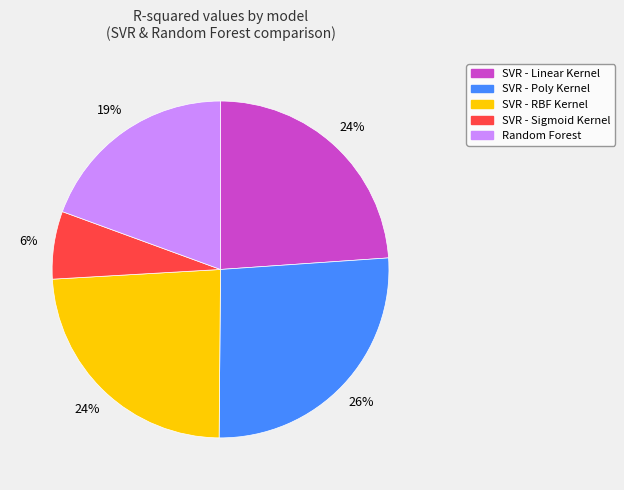

To the nearest percent, what percentage of the pie is SVR - Linear Kernel?

24%